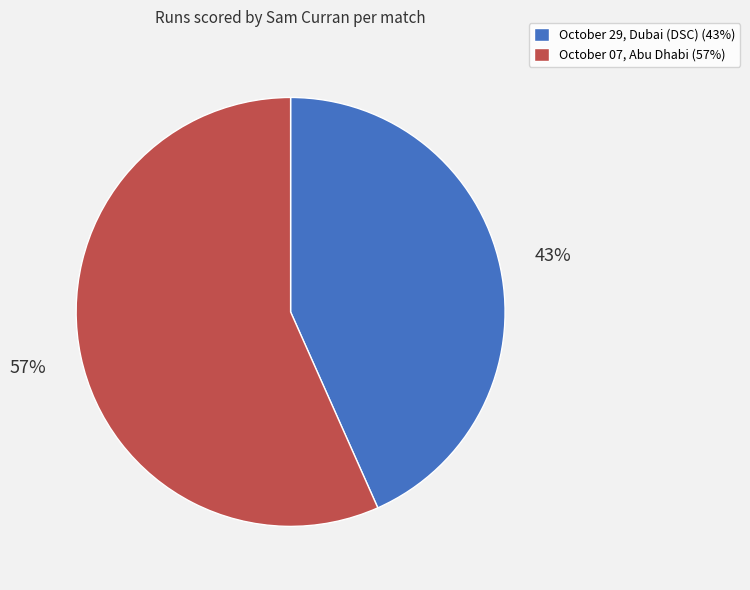

What percentage is the October 29, Dubai (DSC) slice, to the nearest percent?

43%